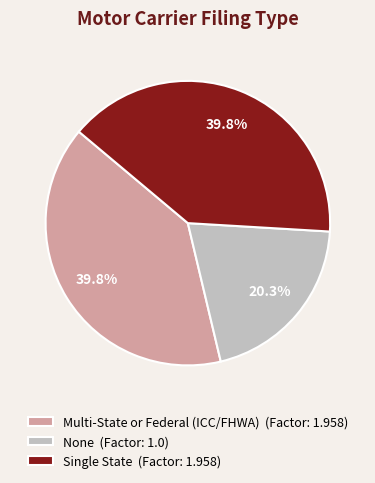

What percentage is the Multi-State or Federal (ICC/FHWA) slice, to the nearest percent?

40%